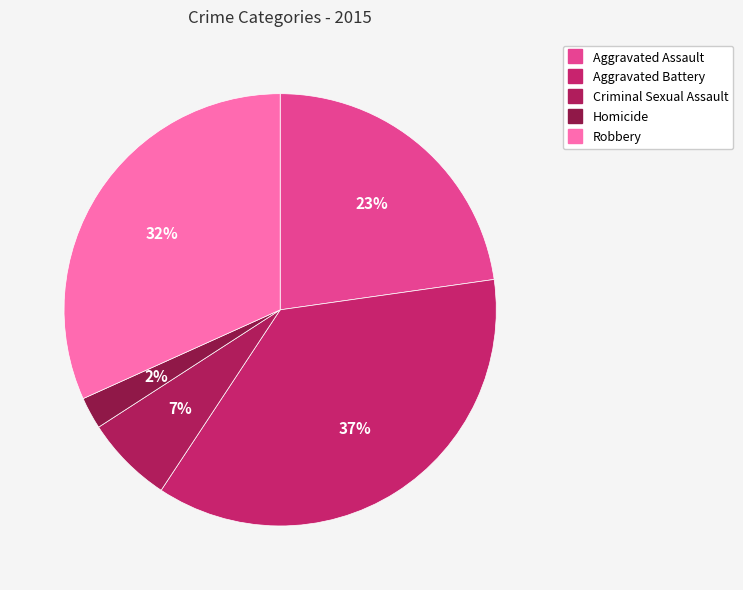

Is there any slice that represents more than half of the pie?

No